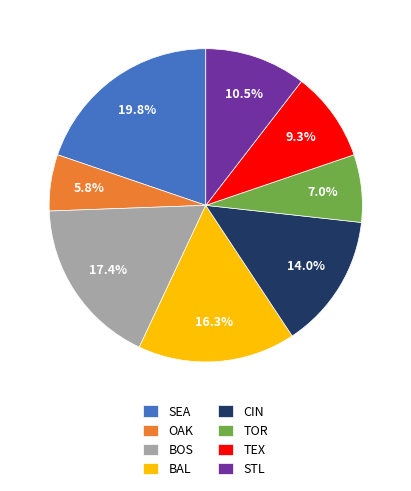

Is there a majority slice in this chart?

No